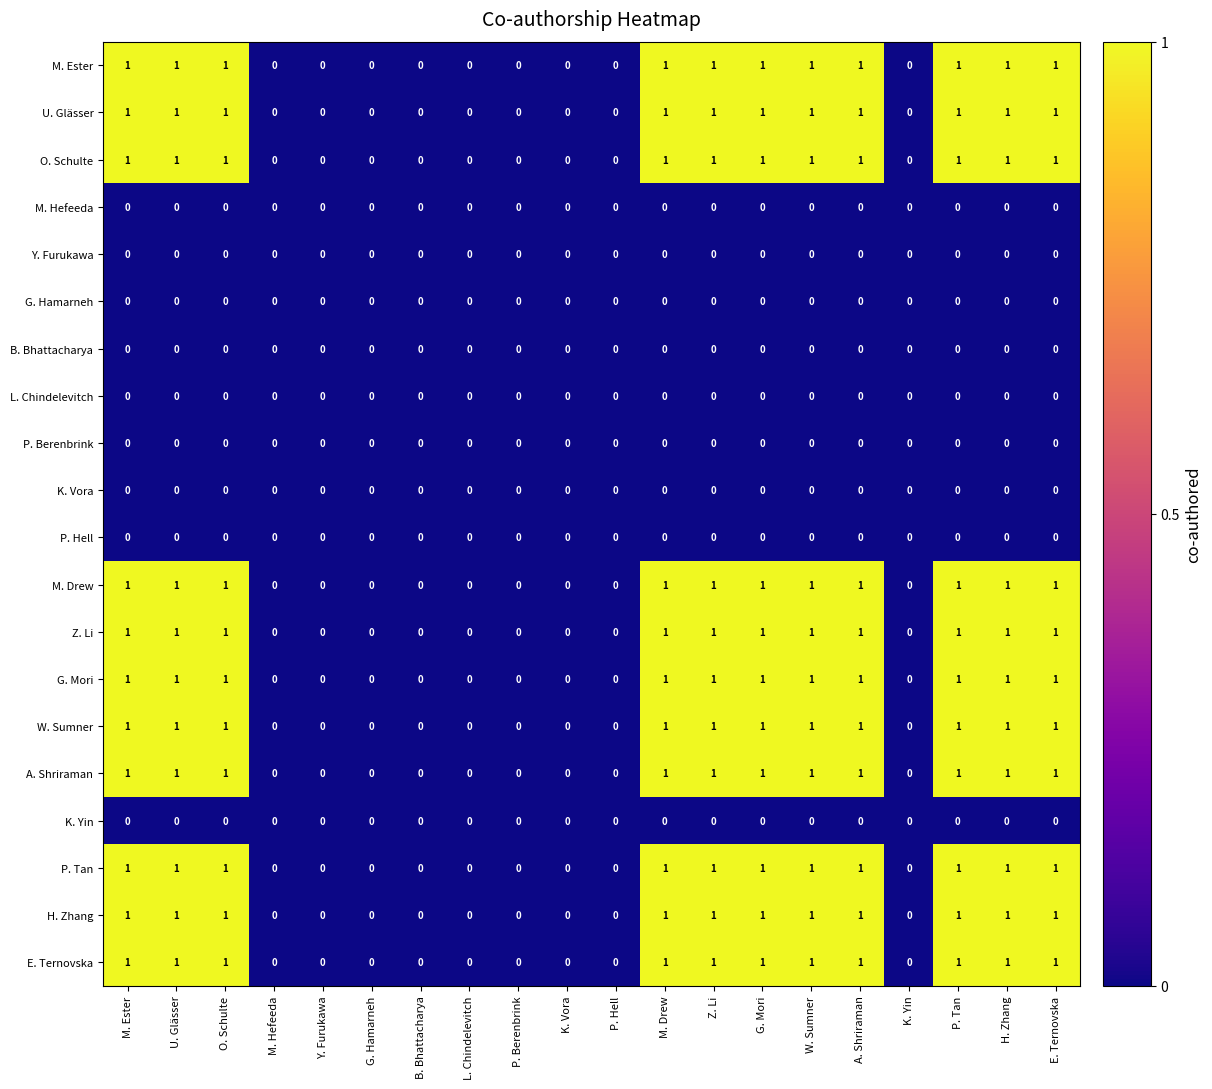

What is the sum of all M. Ester values?

11